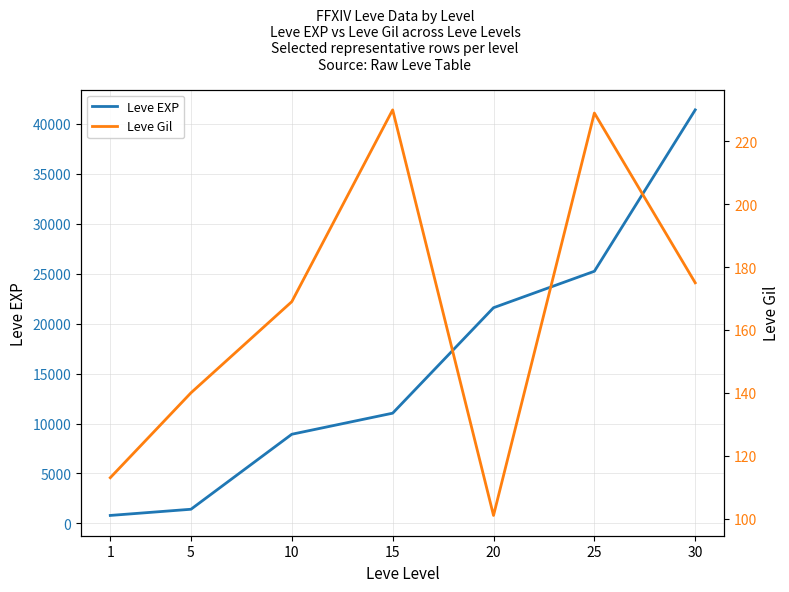

Which label corresponds to the largest value in the chart?

30